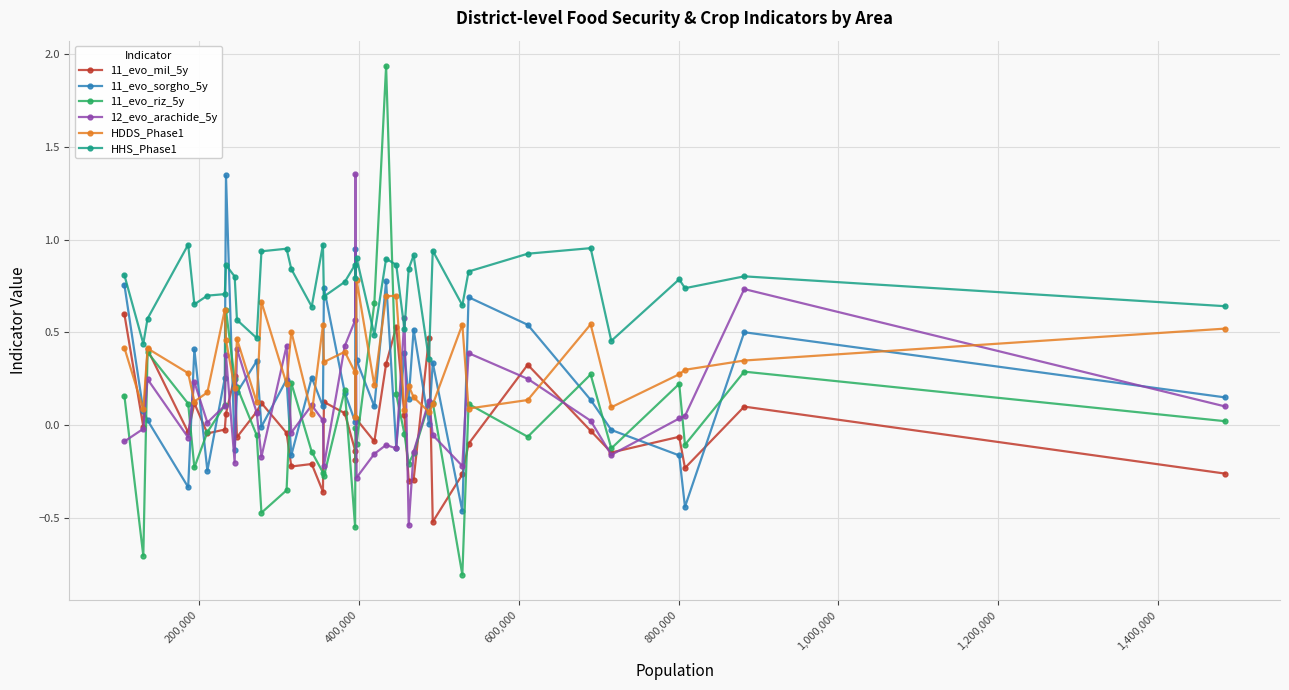

True or false: HDDS_Phase1 and 12_evo_arachide_5y cross at least once.

True